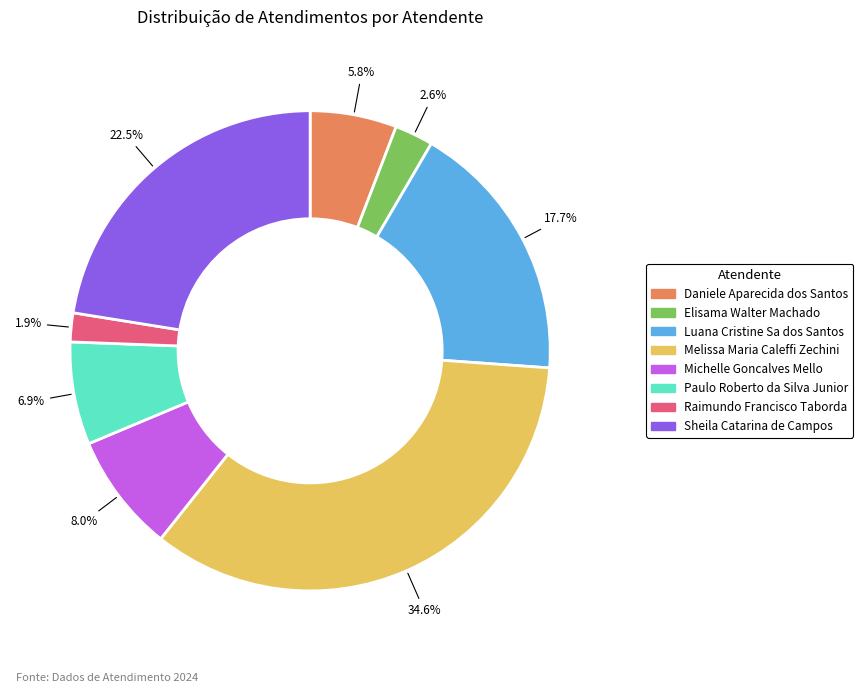

Count the number of slices in the pie.

8